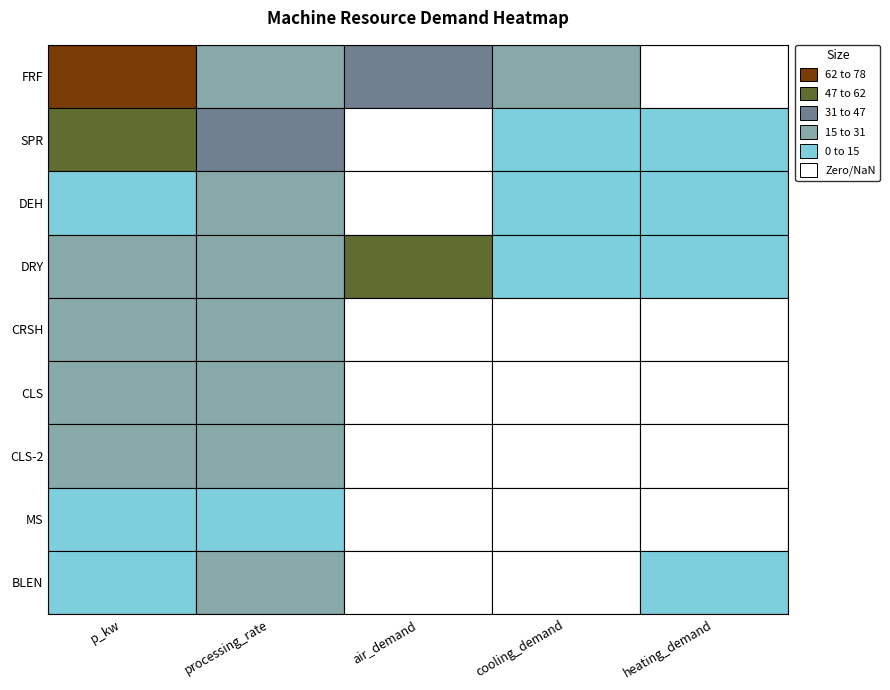

Which series has the largest total across all categories?

FRF